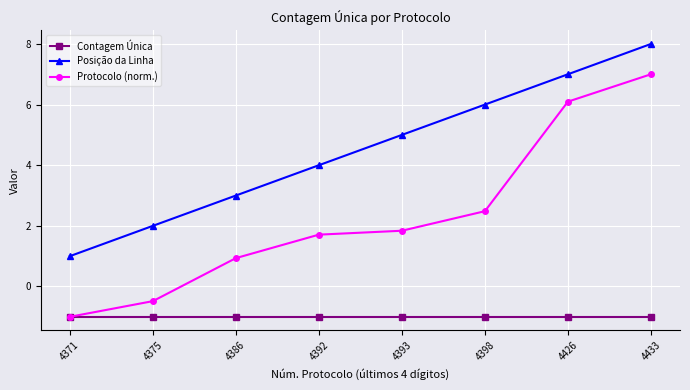

How many distinct data groups are displayed?

3